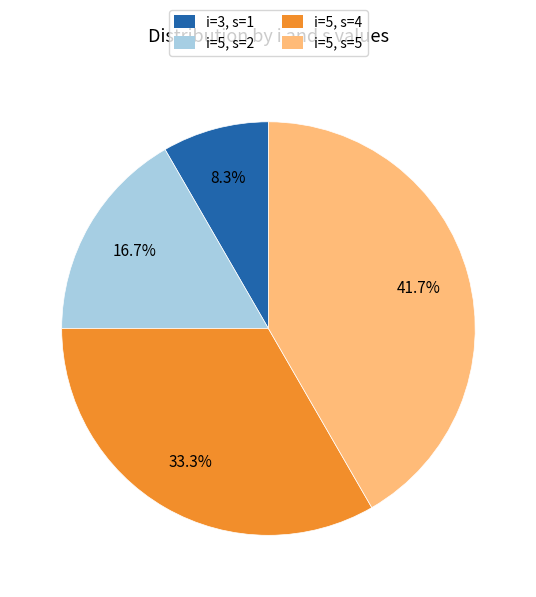

Count the number of slices in the pie.

4